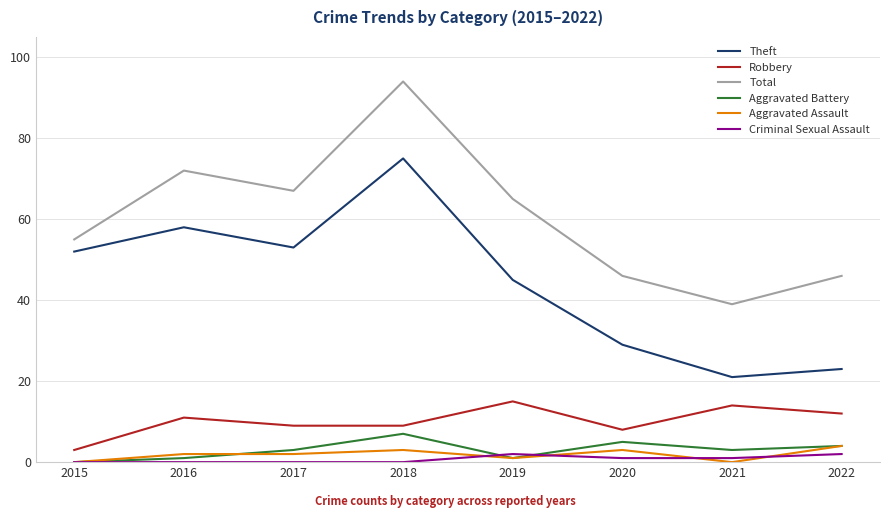

What is the difference between the Aggravated Battery values at 2020 and 2016?

4